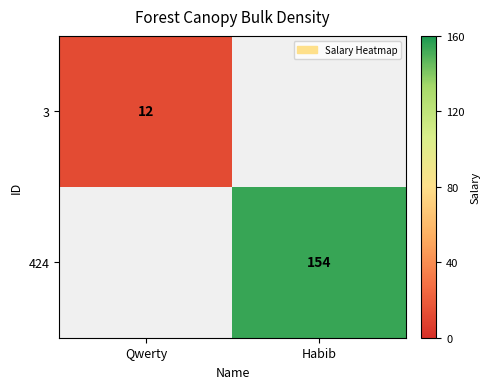

The value of 424 at Habib is 206. True or false?

False